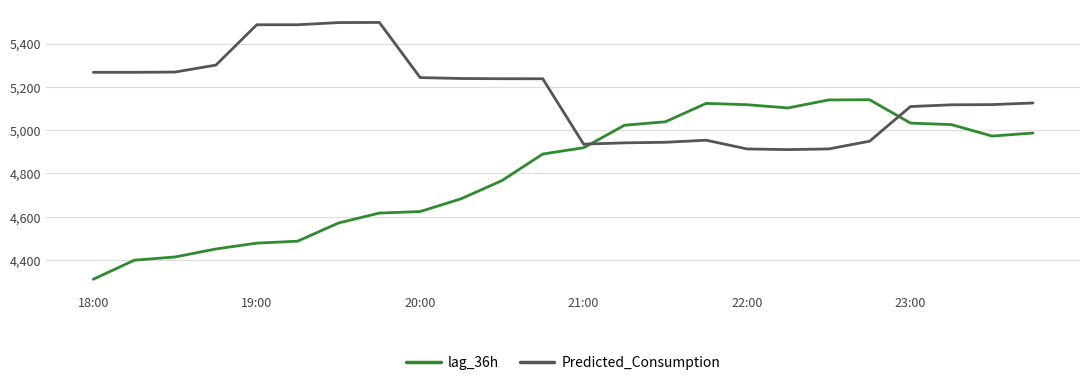

True or false: Predicted_Consumption and lag_36h intersect in this chart.

True